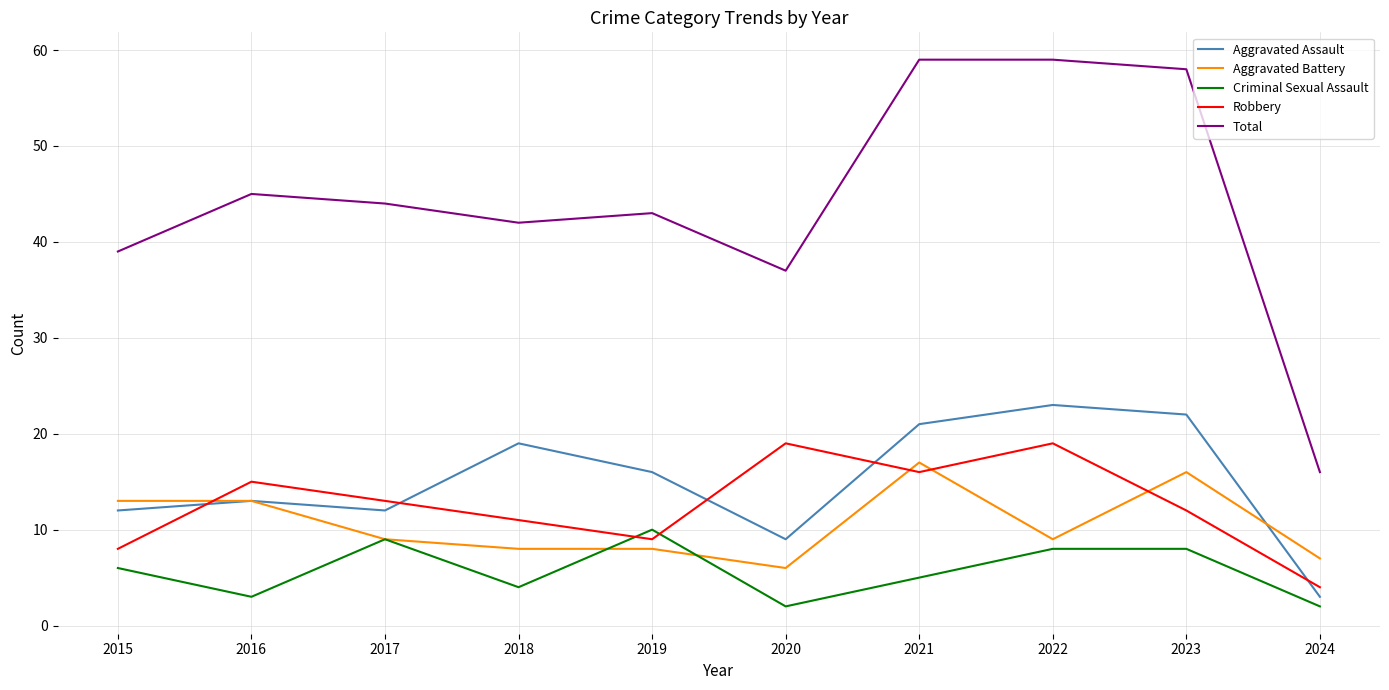

Is the value of Aggravated Battery at 2019 greater than the value of Criminal Sexual Assault at 2020?

Yes